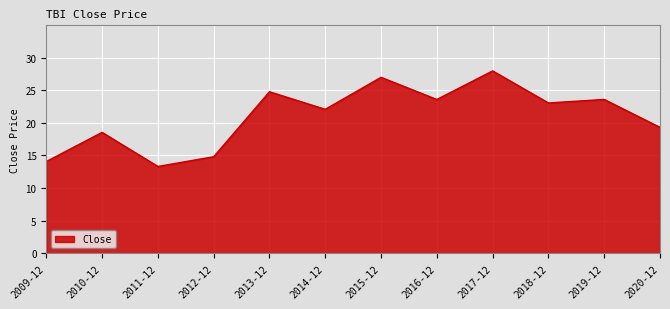

What position from the left is 2018-12?

10